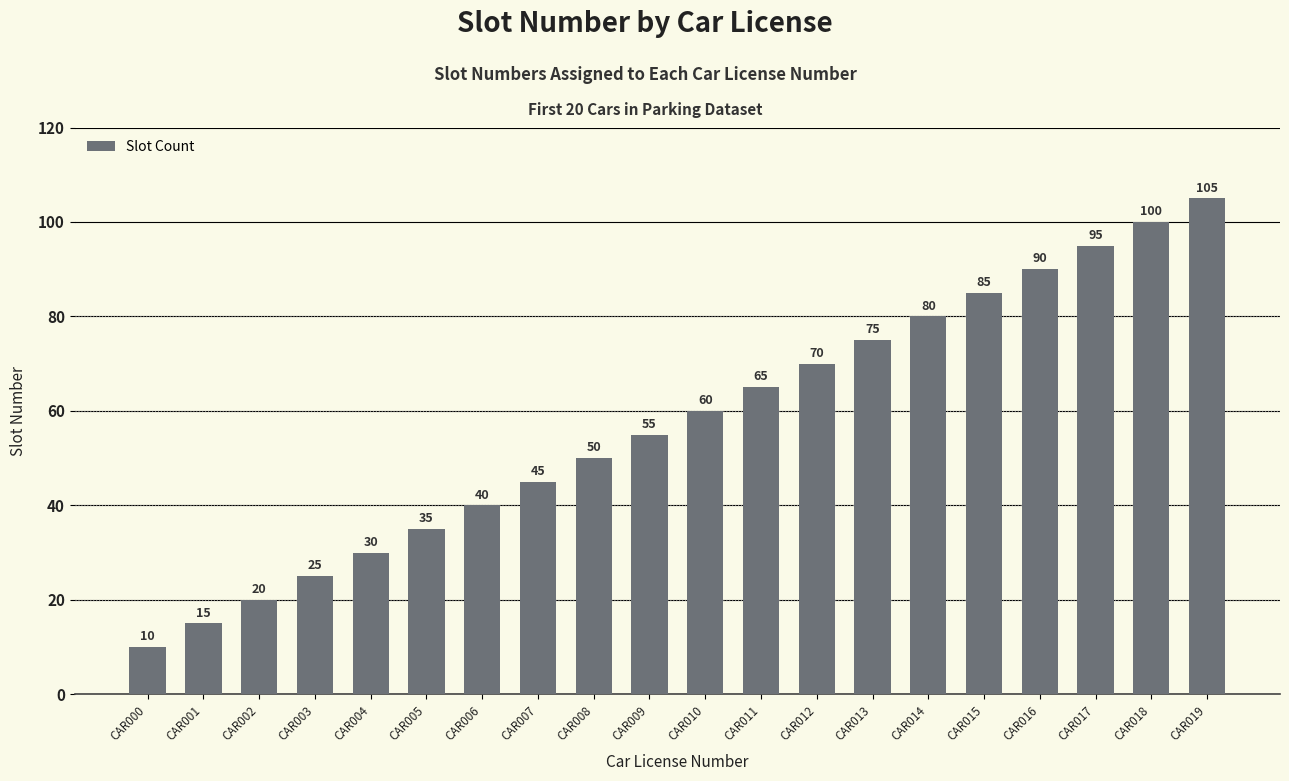

Rank the categories by value from highest to lowest.

CAR019, CAR018, CAR017, CAR016, CAR015, CAR014, CAR013, CAR012, CAR011, CAR010, CAR009, CAR008, CAR007, CAR006, CAR005, CAR004, CAR003, CAR002, CAR001, CAR000